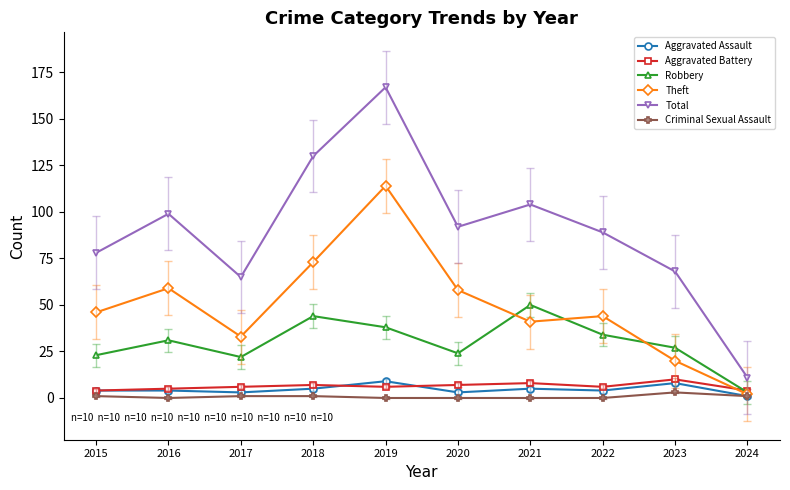

What is the total value across all series at 2023?

136